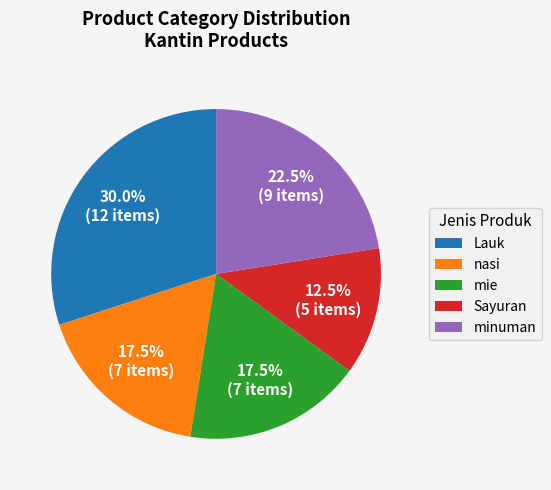

To the nearest percent, what is the combined percentage of Sayuran and mie?

30%